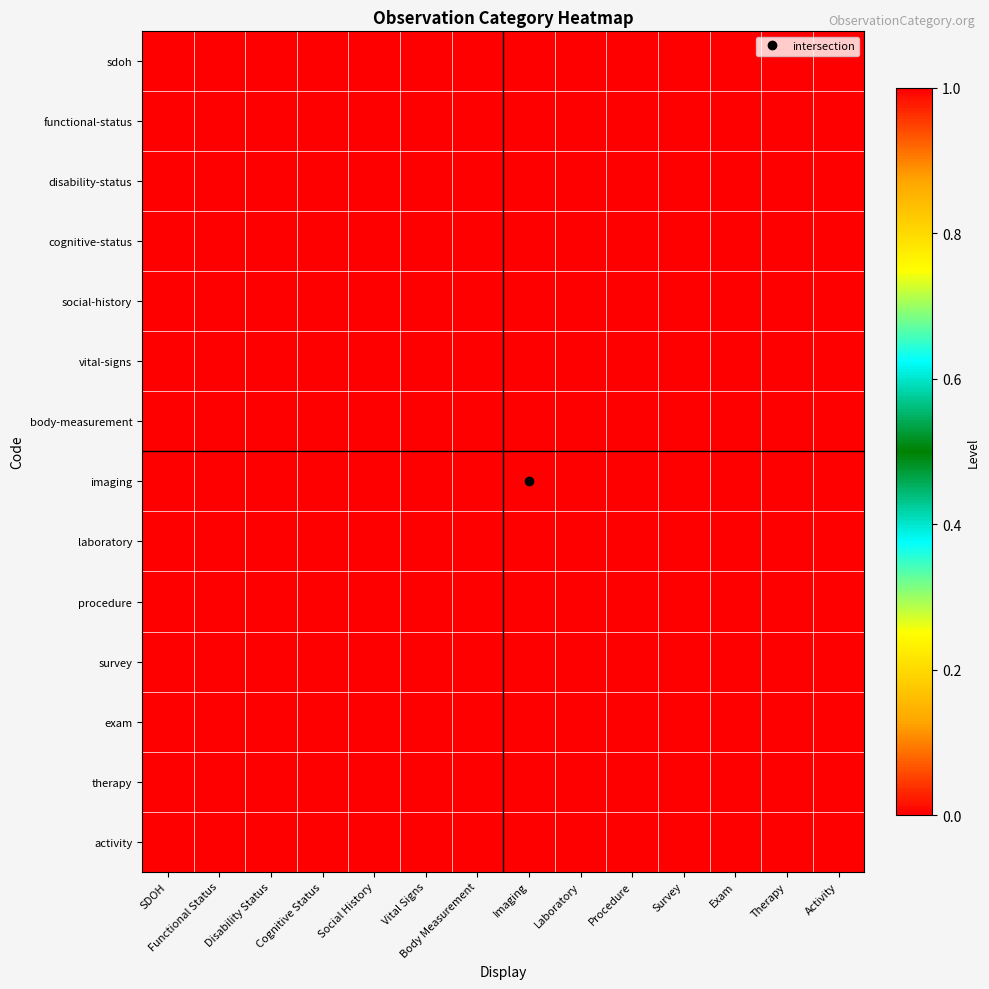

At which category is the sum across all series the highest?

SDOH